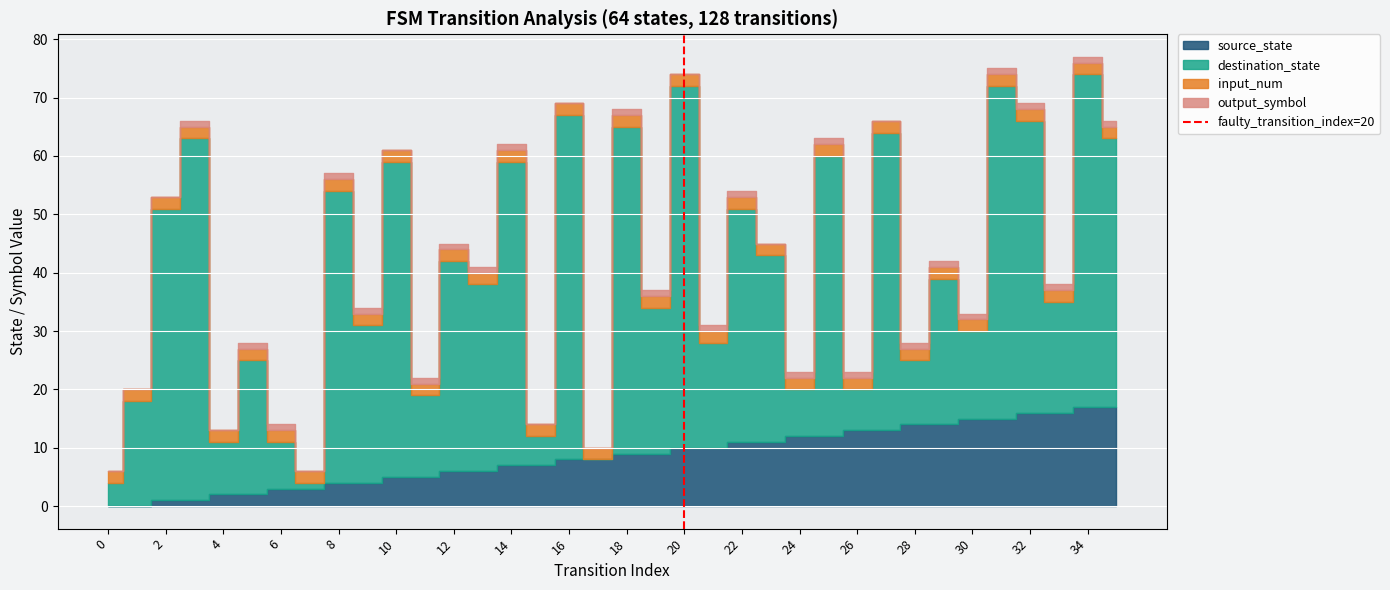

Which has a higher value, 20 or 20?

20